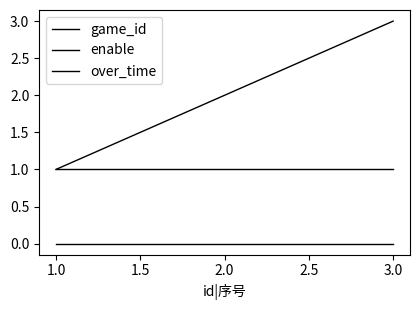

Rank the series by their maximum value, from highest to lowest.

game_id, enable, over_time